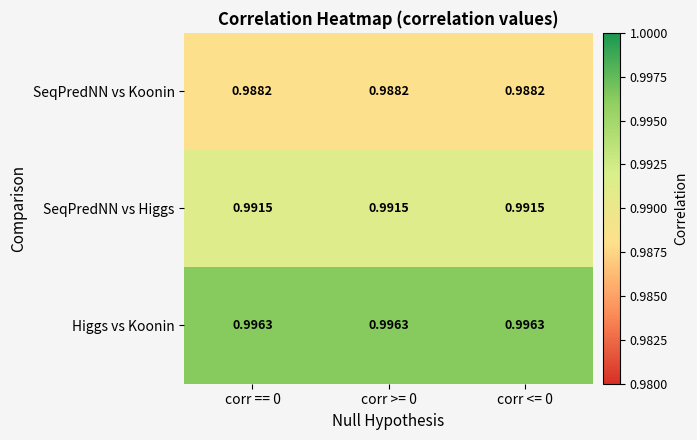

What is the total value across all series at corr >= 0?

3.0